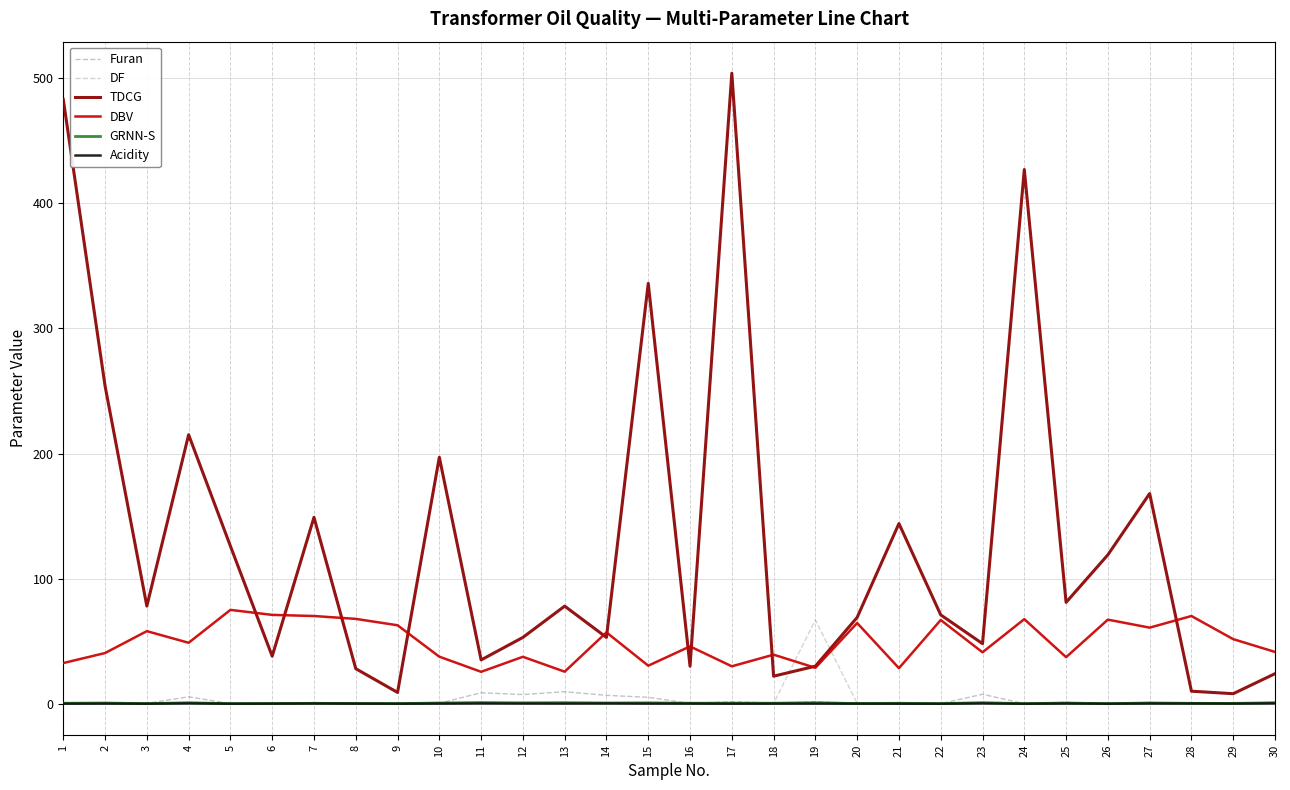

The value of TDCG at 25 is 81.0. True or false?

True